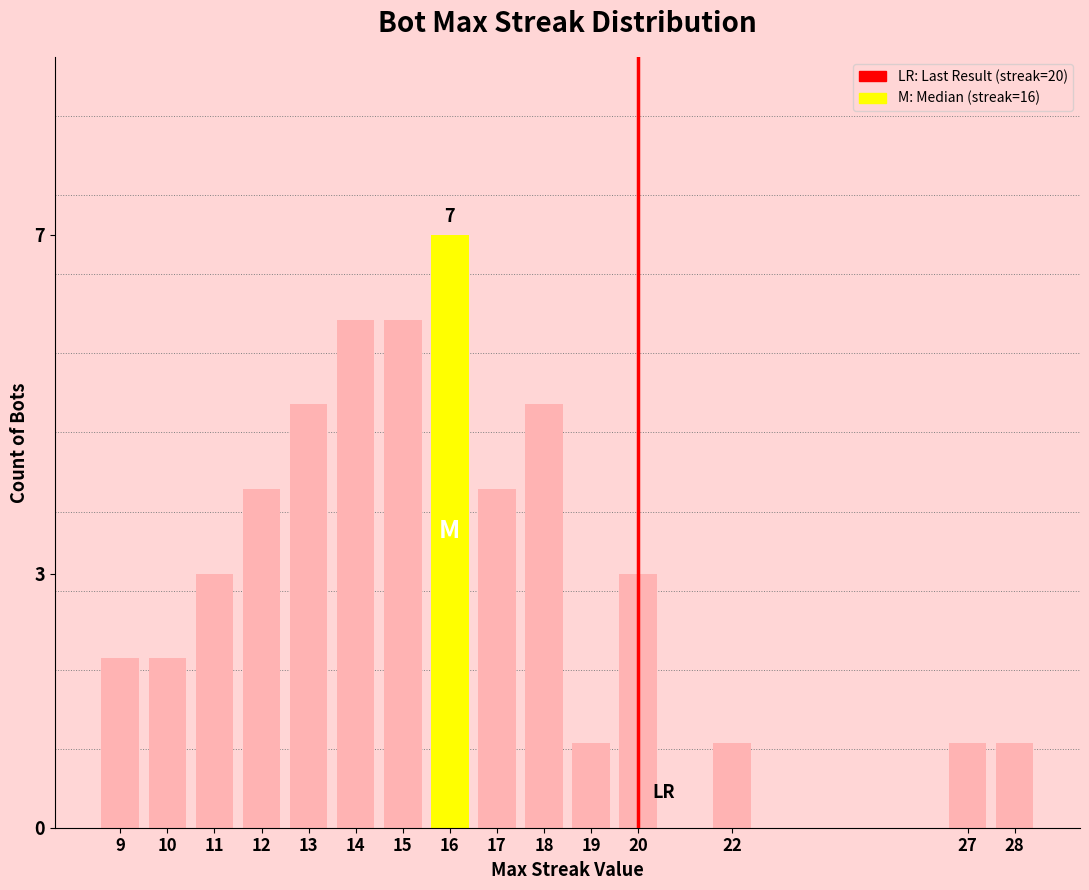

What is the smallest value displayed?

1